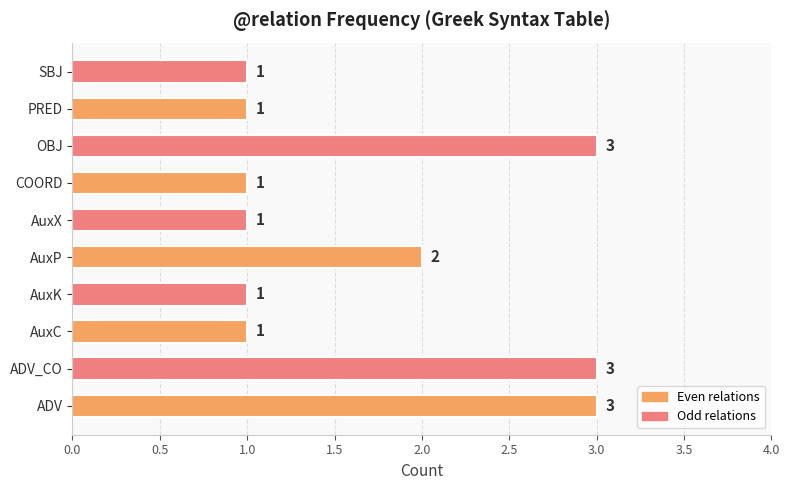

What is the difference between the maximum and minimum values?

2